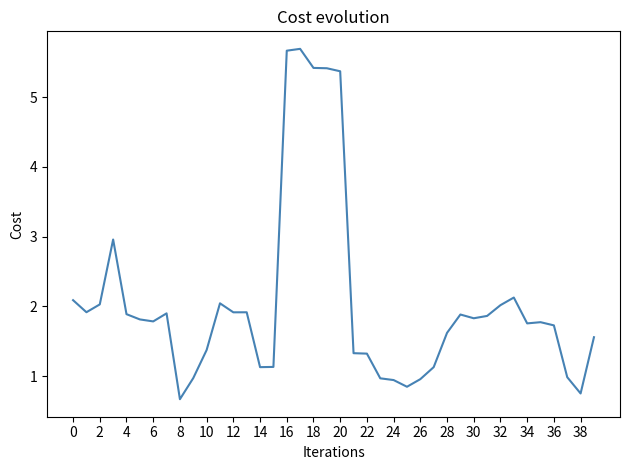

What is the difference between the maximum and minimum values?

5.0